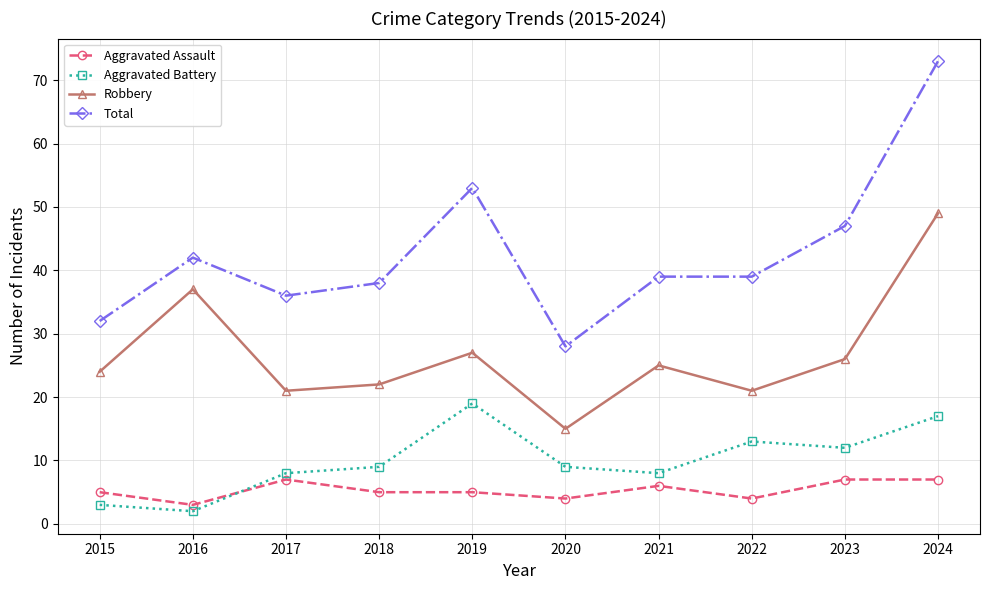

Which series has the largest range (max minus min)?

Total